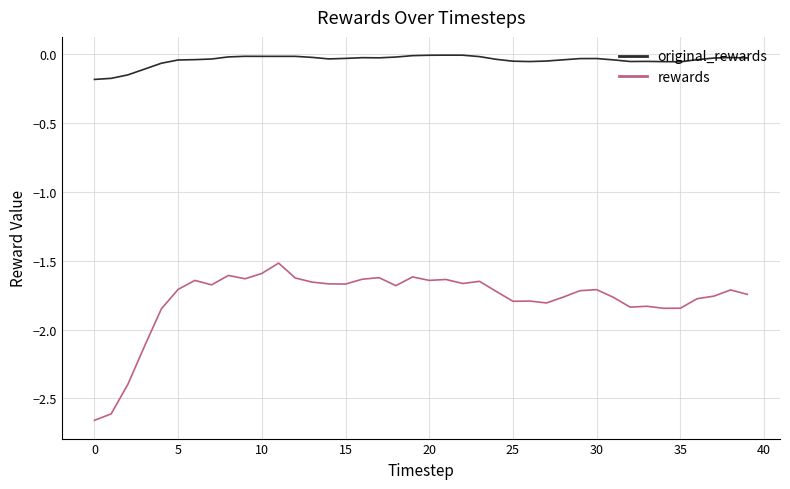

At how many categories does at least one series exceed -2?

40